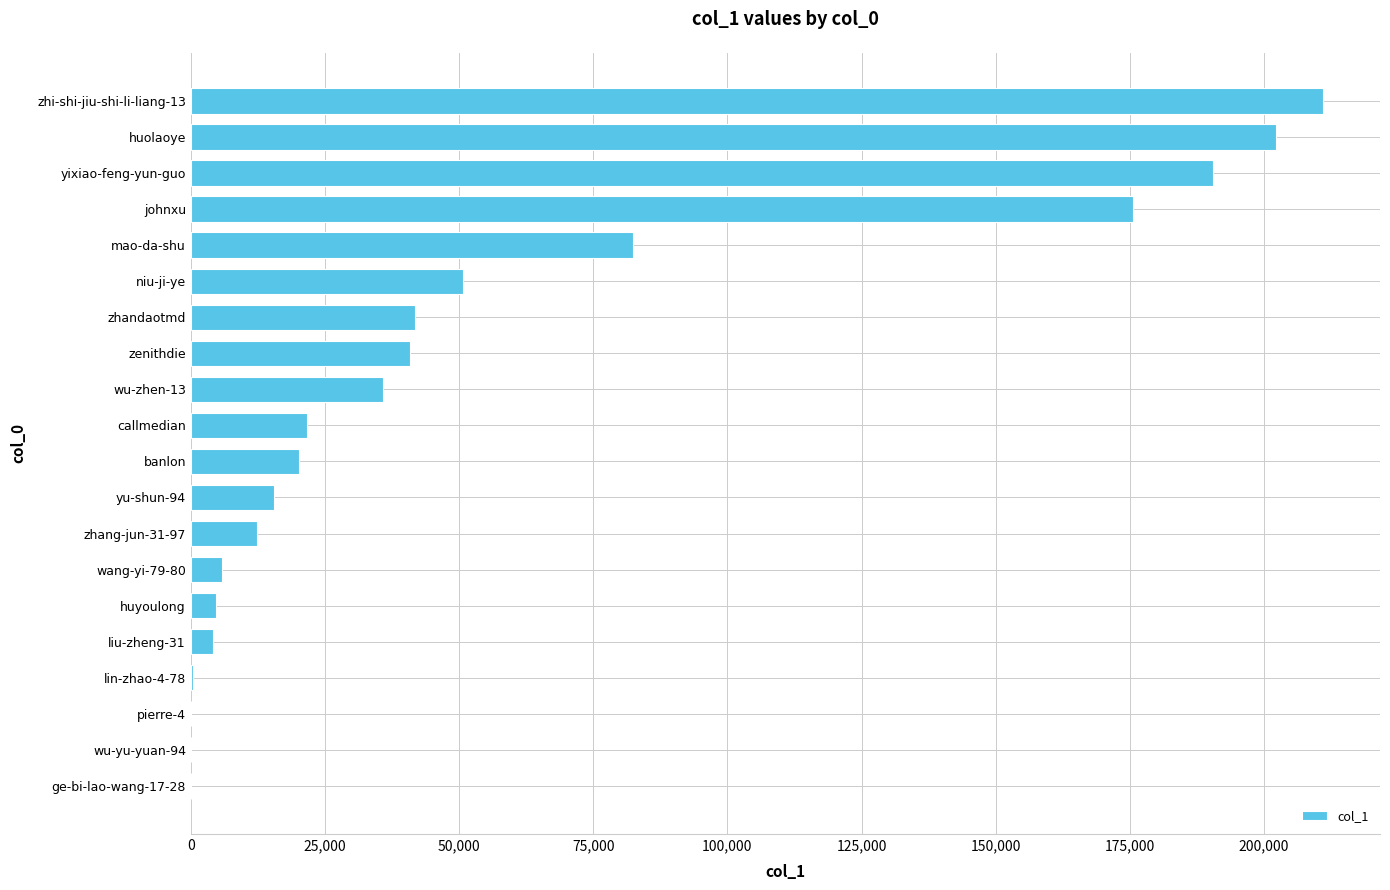

Between callmedian and zhi-shi-jiu-shi-li-liang-13, which is larger?

zhi-shi-jiu-shi-li-liang-13